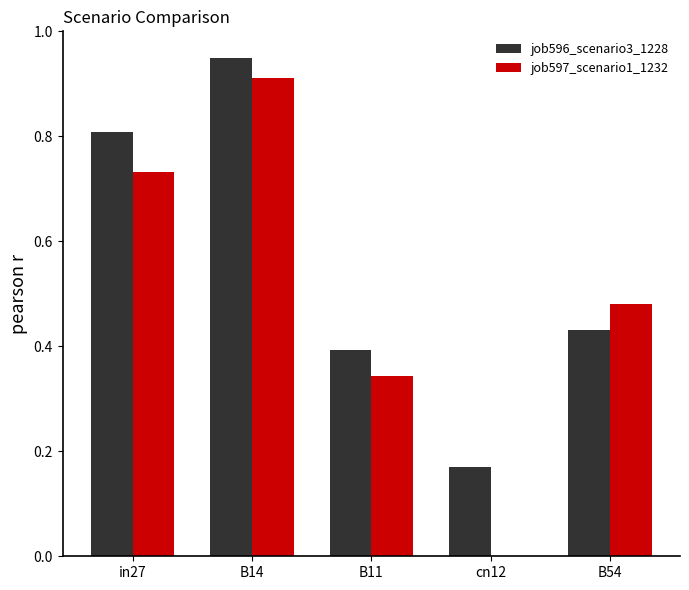

At which category is the sum across all series the highest?

B14